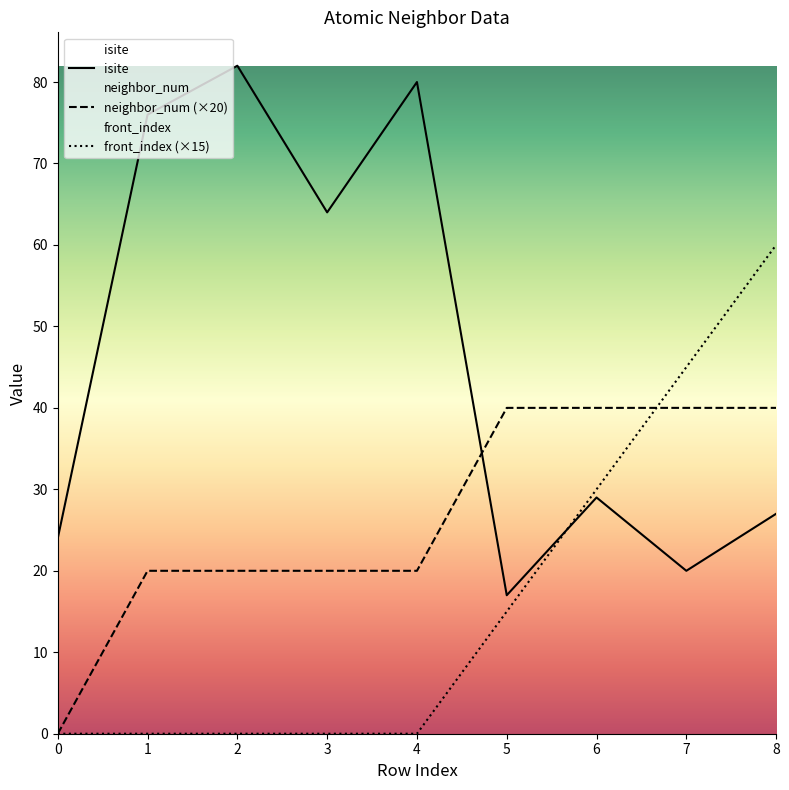

Count the number of data series in this chart.

3